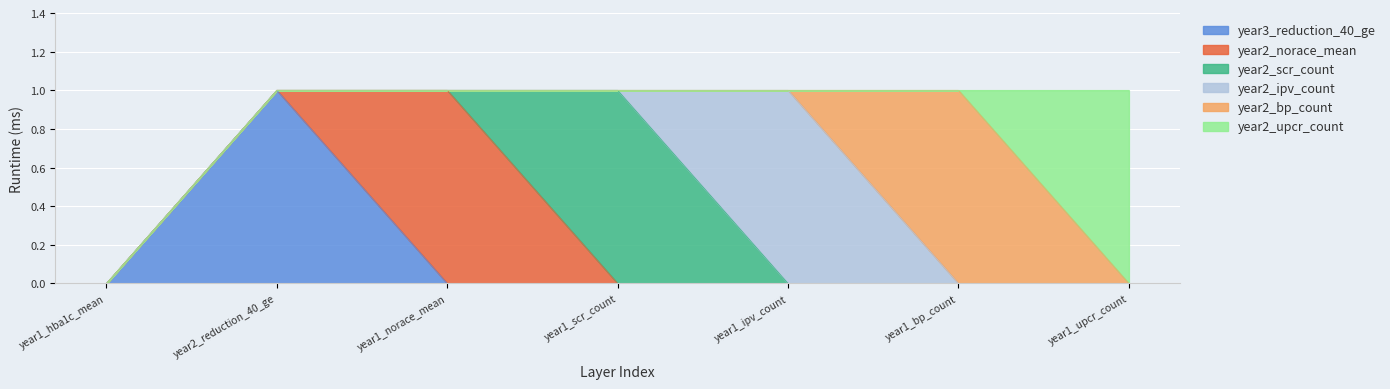

What is the total value across all series at year2_reduction_40_ge?

1